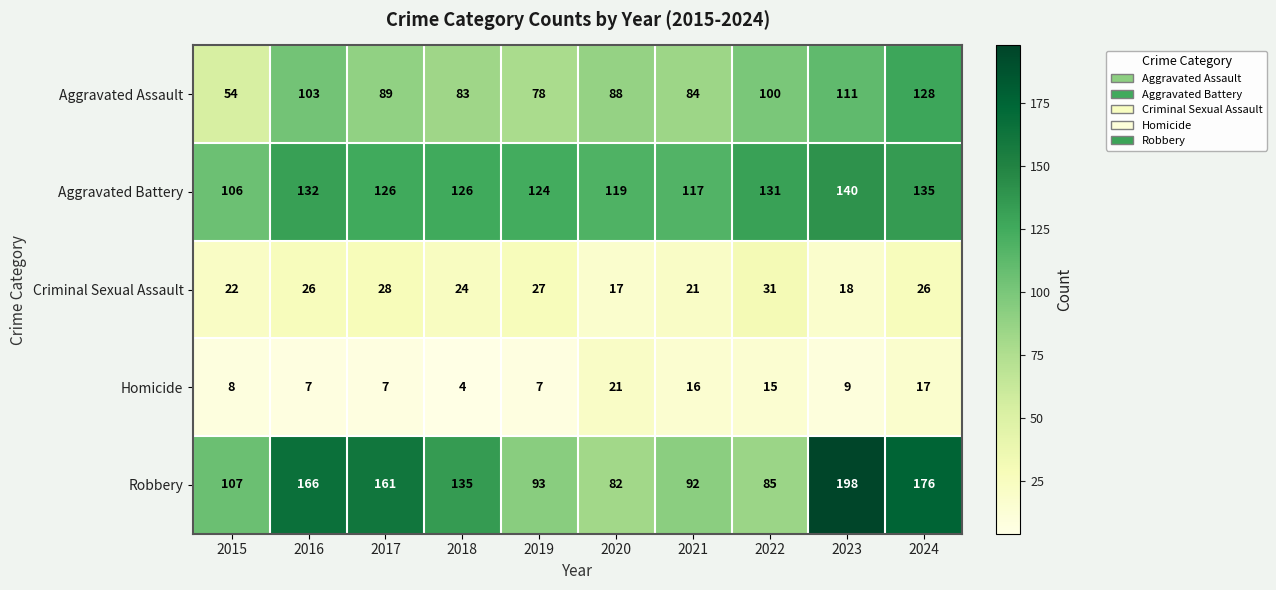

At which label does Aggravated Assault first exceed 89?

2016